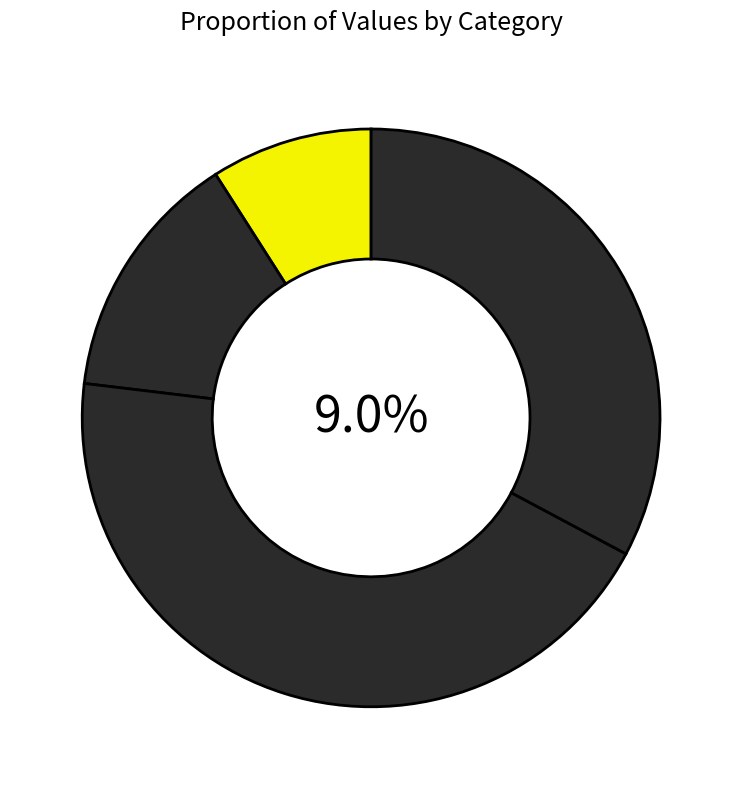

Is the sum of 宿机关报喻县戏为俳礼 and 宿凤县戏为一绝句 greater than half?

No